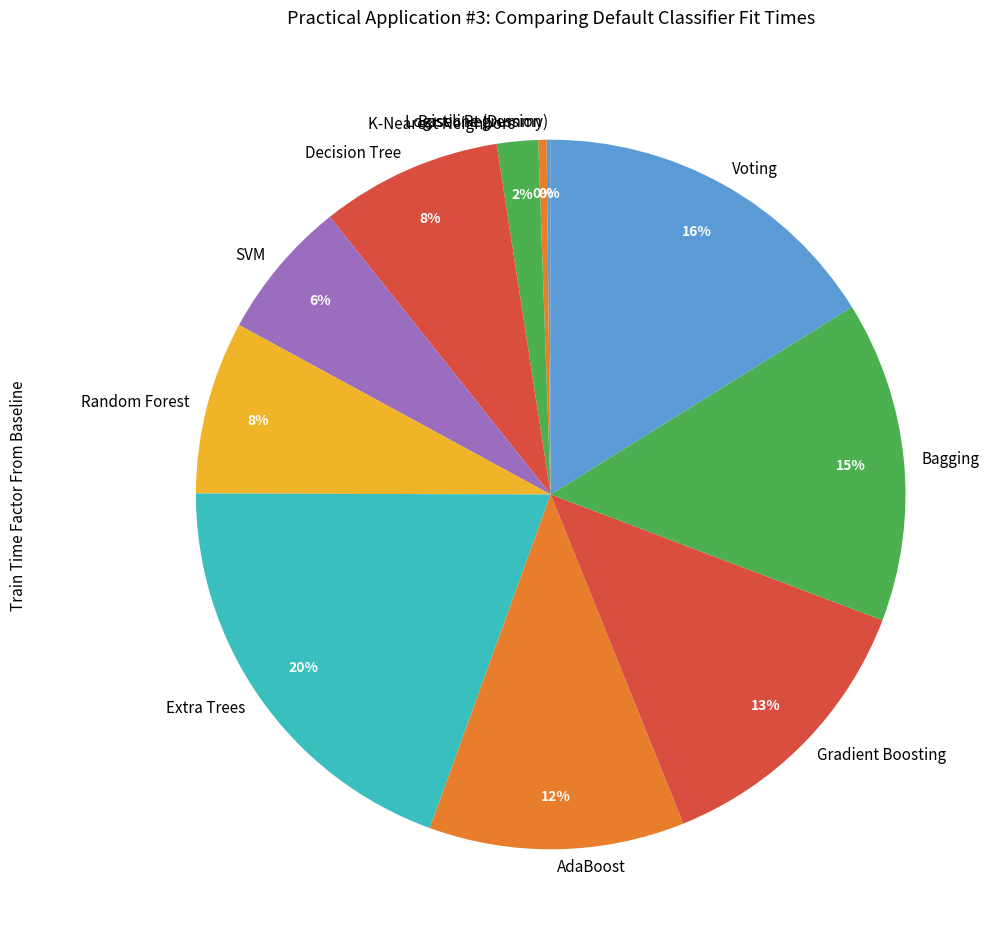

To the nearest percent, what portion does SVM represent?

6%